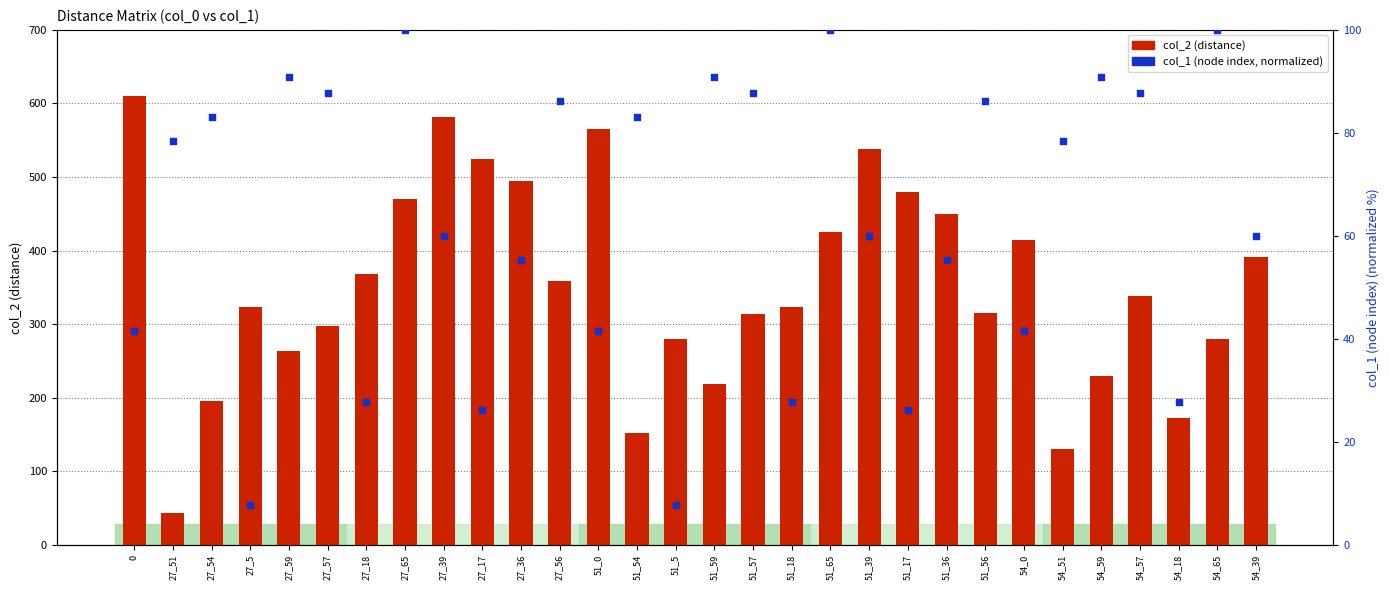

Which series has the largest total across all categories?

col_2 (distance)